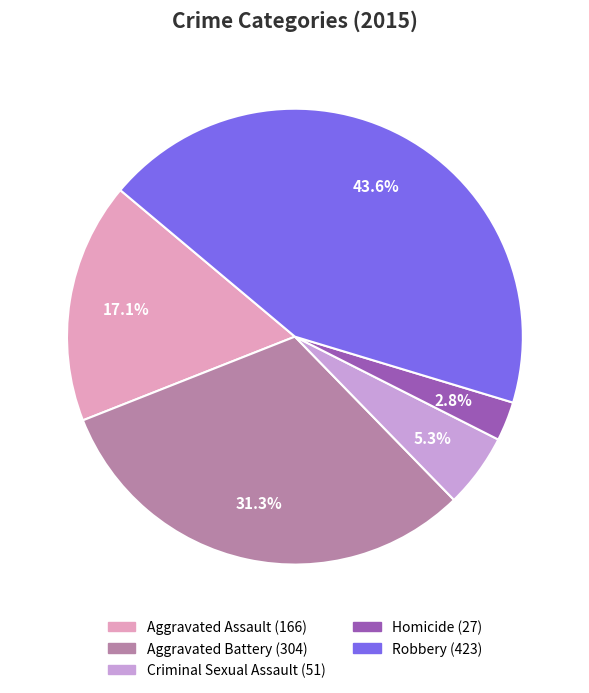

Rank the categories by value from lowest to highest.

Homicide, Criminal Sexual Assault, Aggravated Assault, Aggravated Battery, Robbery